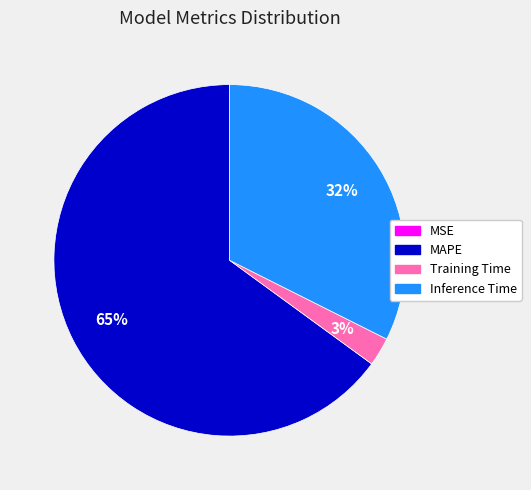

To the nearest percent, what is the difference between the largest and smallest slice percentages?

65%